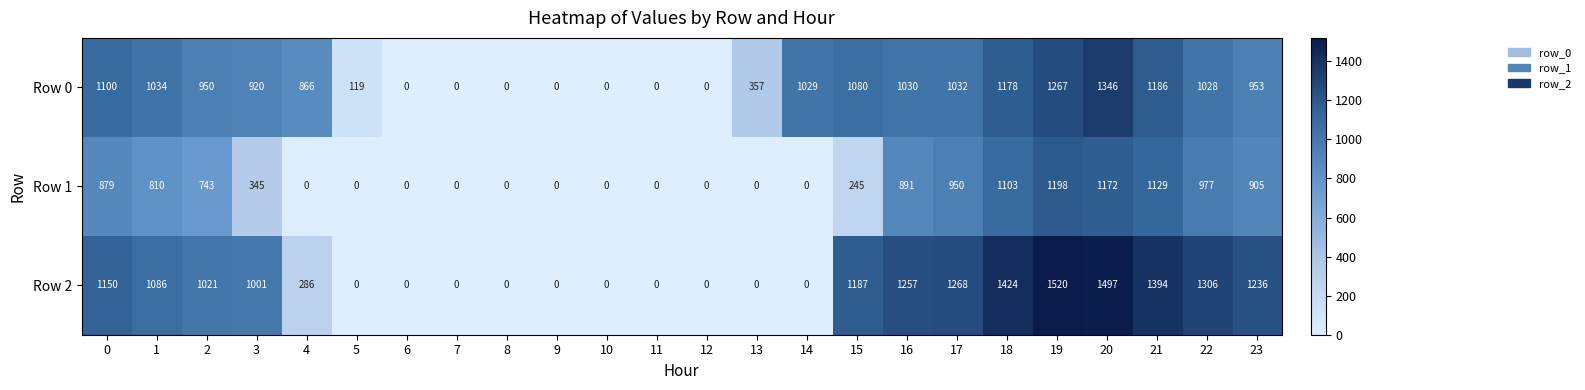

Count the number of data series in this chart.

3